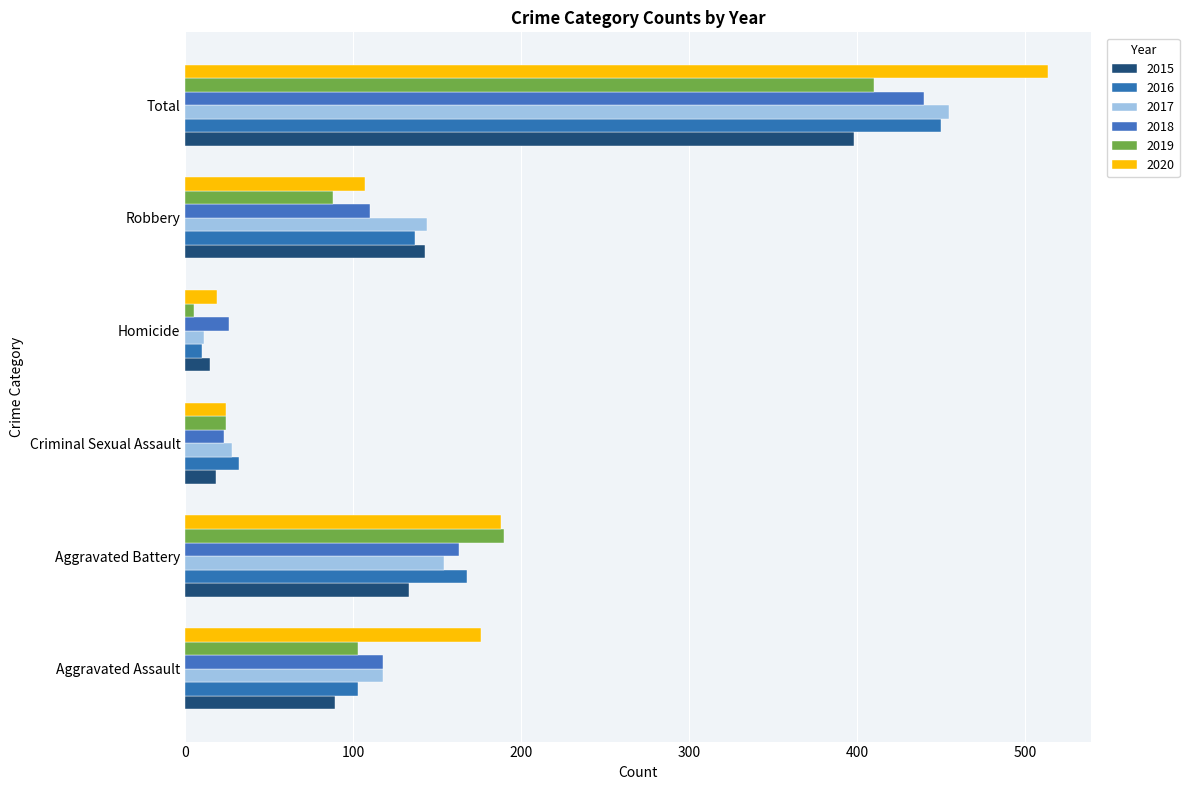

Is it true that 2018 equals 118 at Aggravated Assault?

True